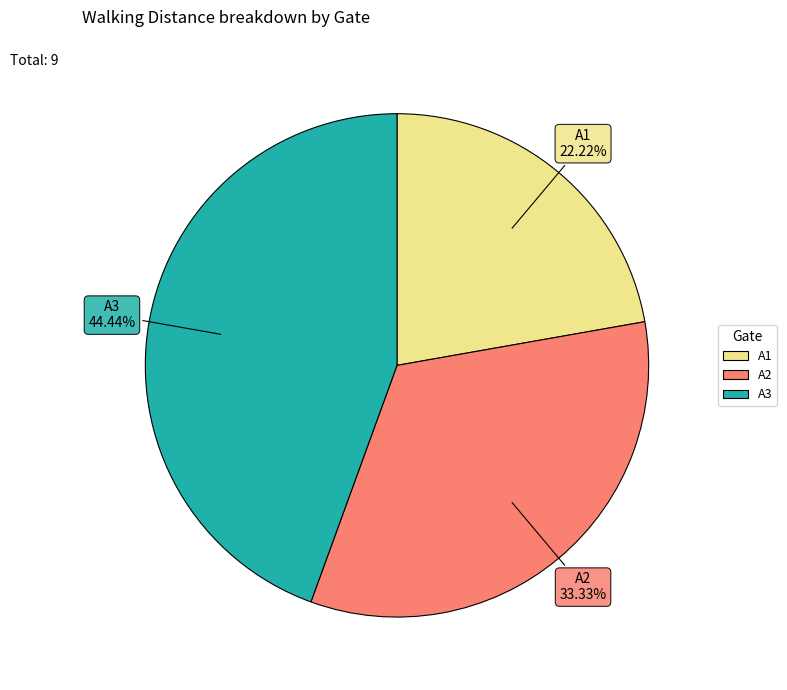

What is the smallest slice in the pie chart?

A1